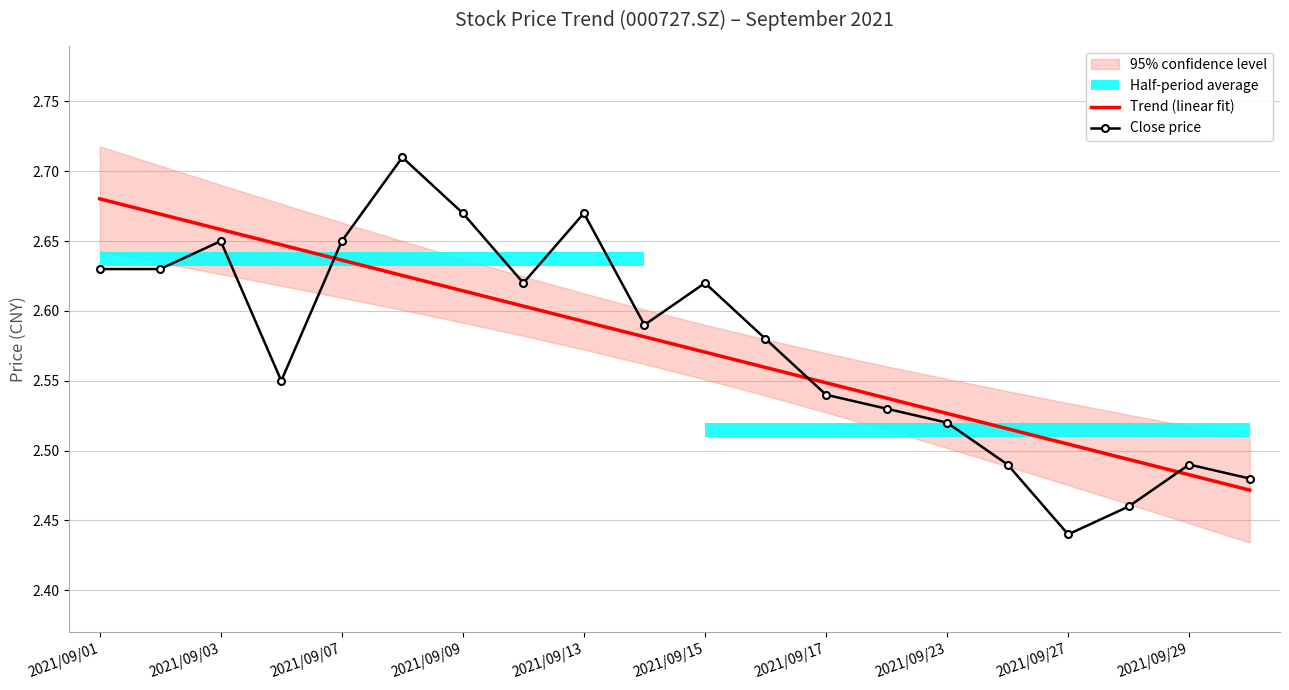

True or false: Trend (linear fit) has a value of 4.1 at 2021/09/29.

False